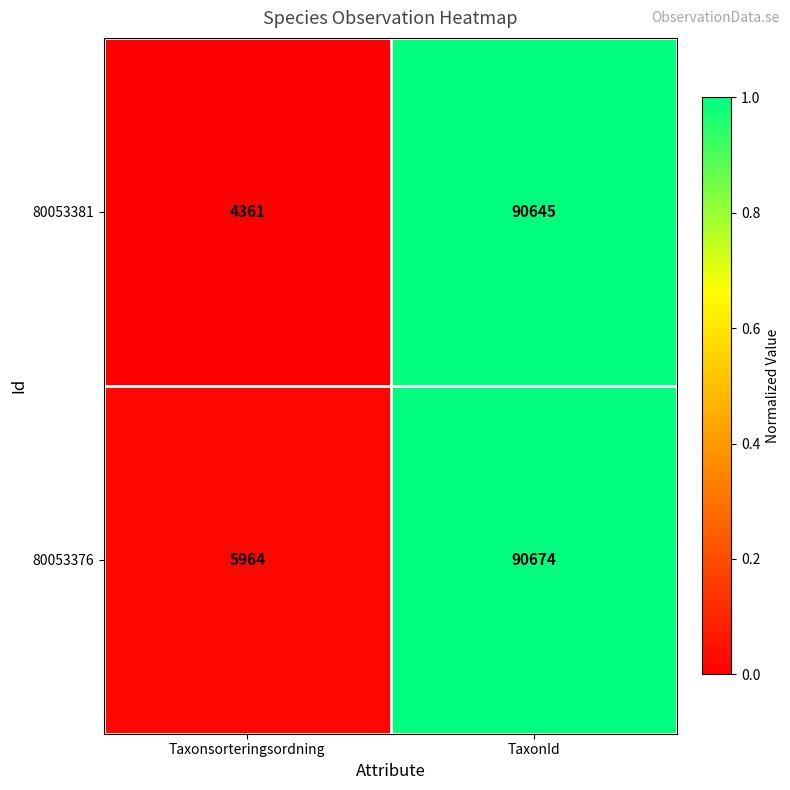

At which category is the sum across all series the highest?

TaxonId